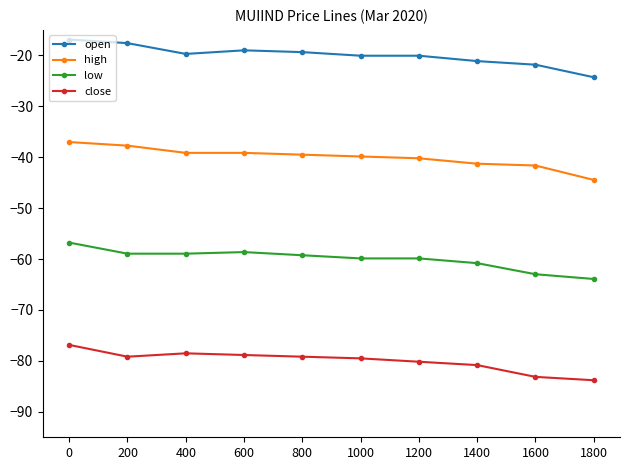

Is the value of low at 1400 greater than the value of high at 1400?

No